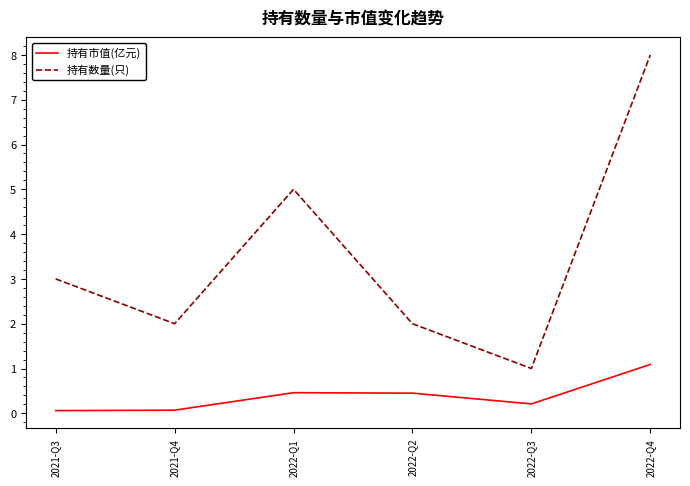

The 持有市值(亿元) series shows 0.2 at 2022-Q3. True or false?

True